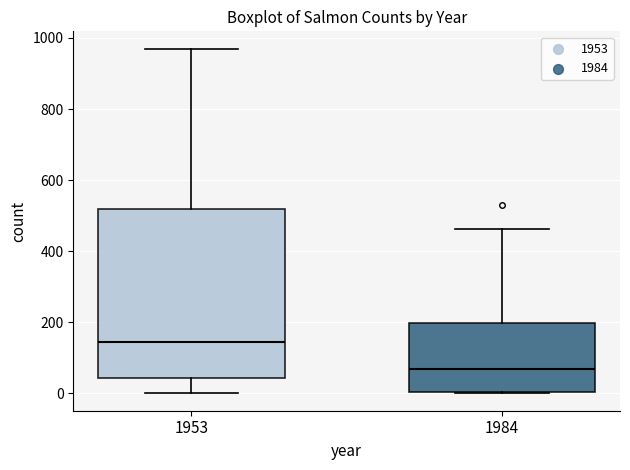

Which box's median line is the highest?

1953